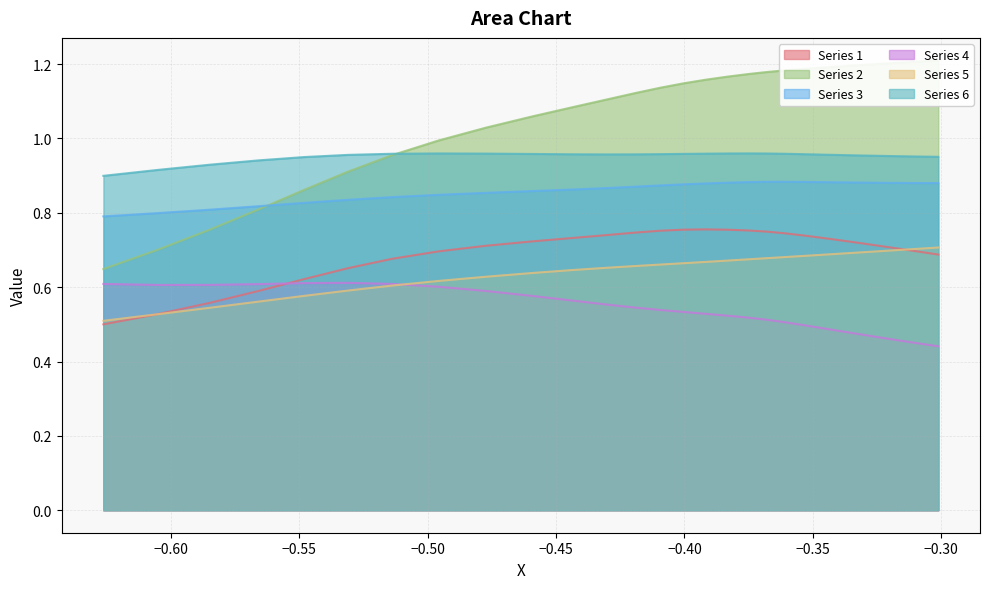

What is the maximum value shown in the chart?

1.2